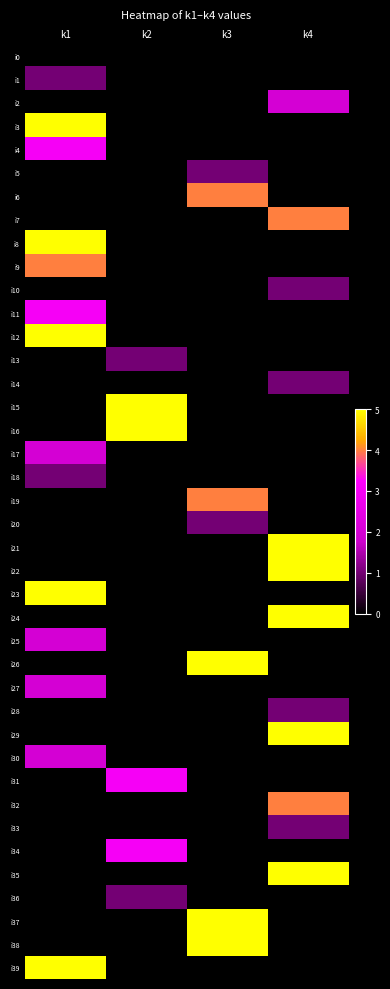

Count the number of categories in the chart.

4